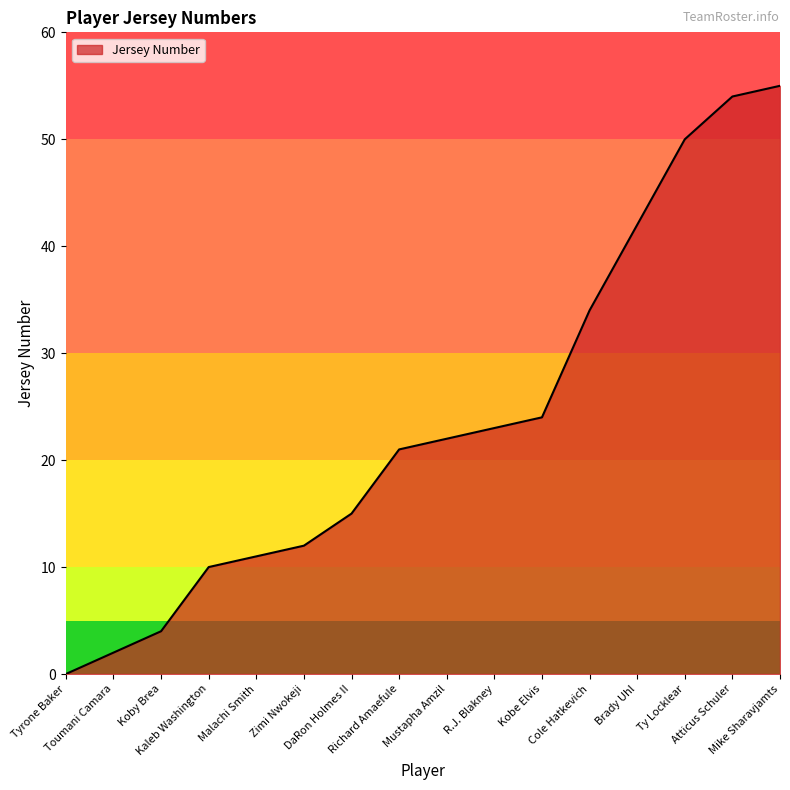

The chart shows a value of 54 at Atticus Schuler. True or false?

True